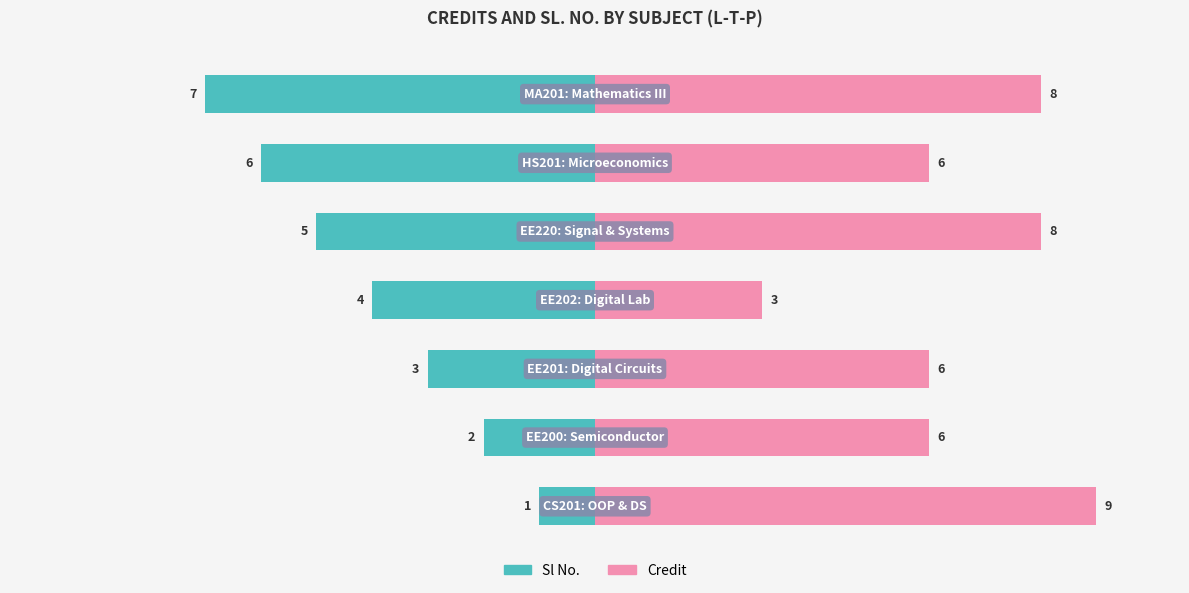

The value of Sl No. at 1 is -2. True or false?

True